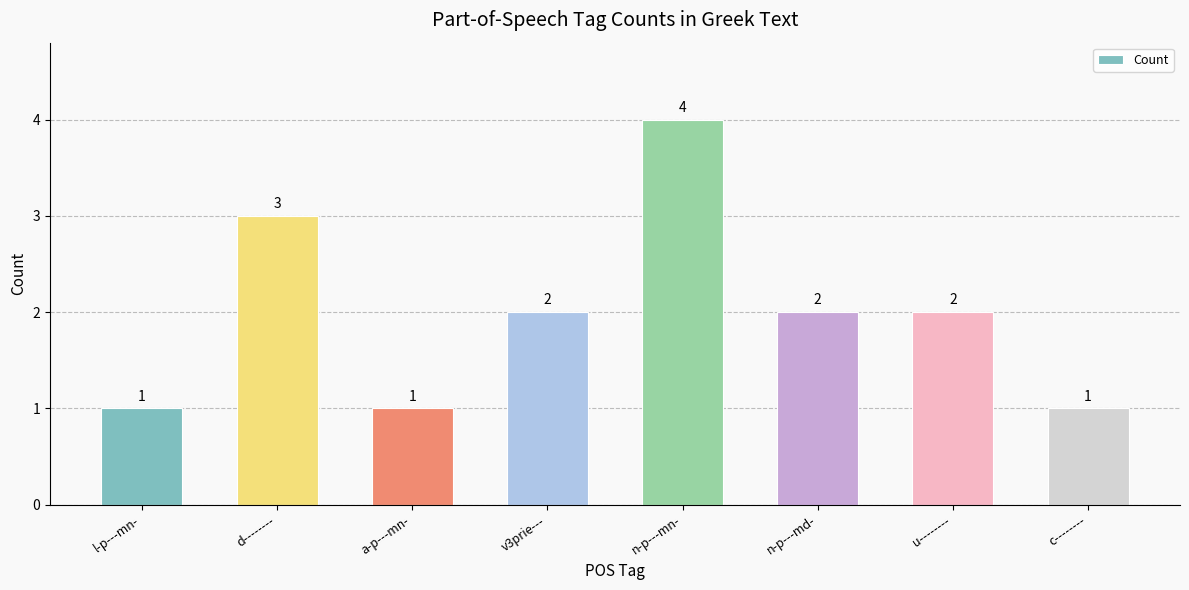

How many data points are less than 2?

3